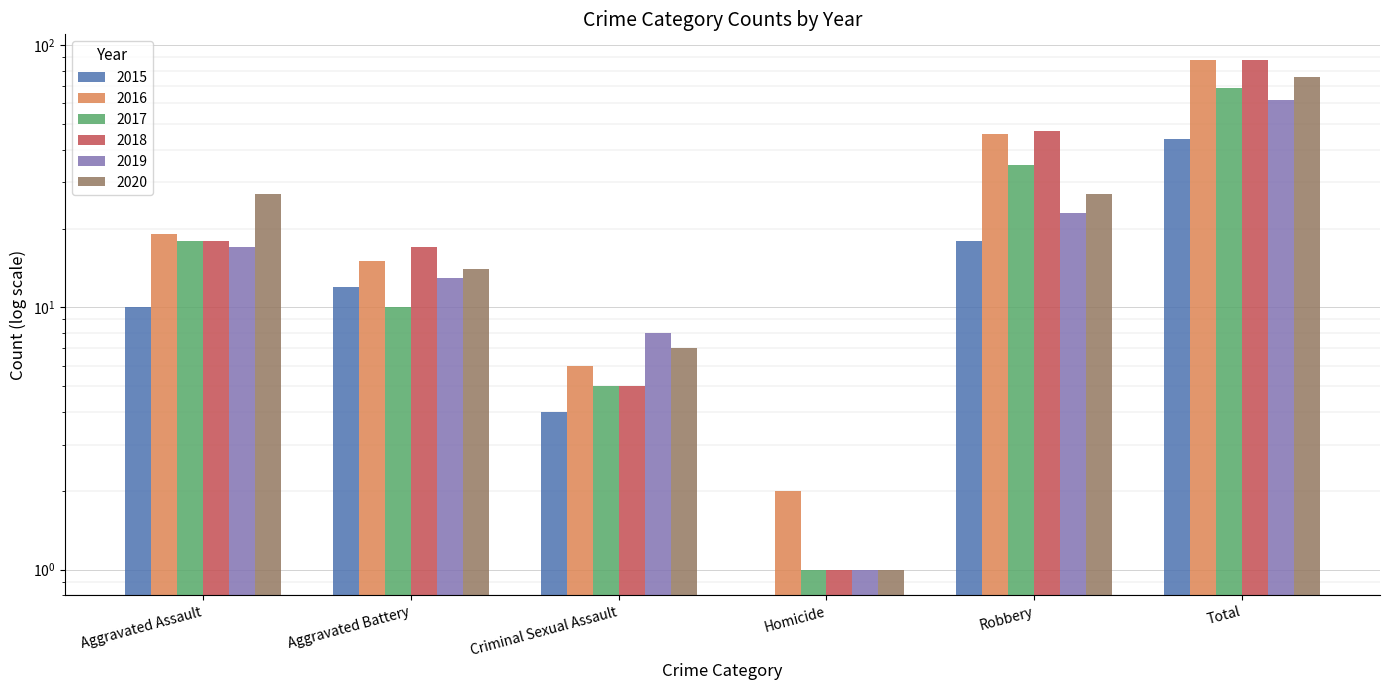

Which series has the largest total across all categories?

2016